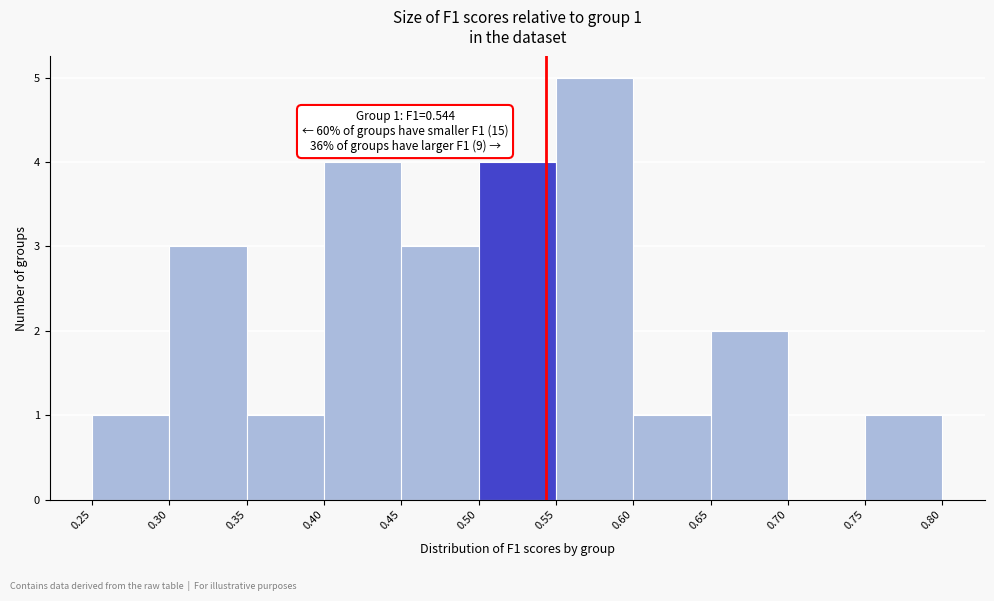

Which range on the x-axis has the tallest bar?

0.55 to 0.60